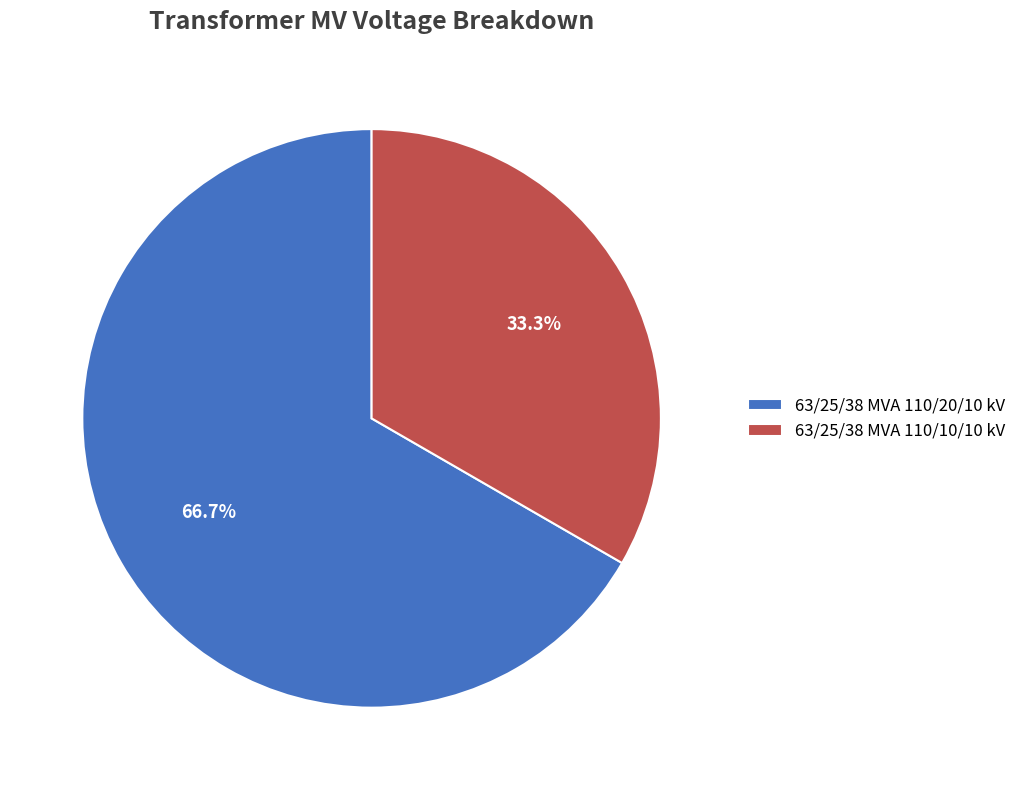

To the nearest percent, what percentage of the pie is 63/25/38 MVA 110/20/10 kV?

67%